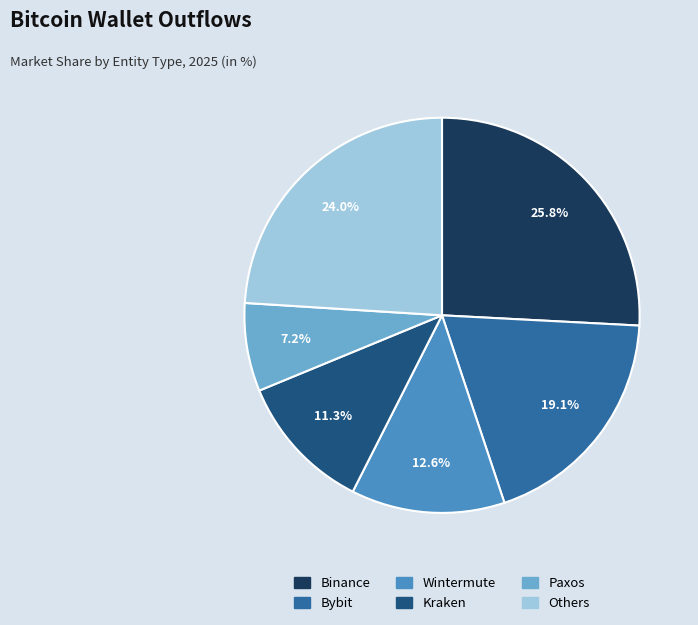

Is there a majority slice in this chart?

No